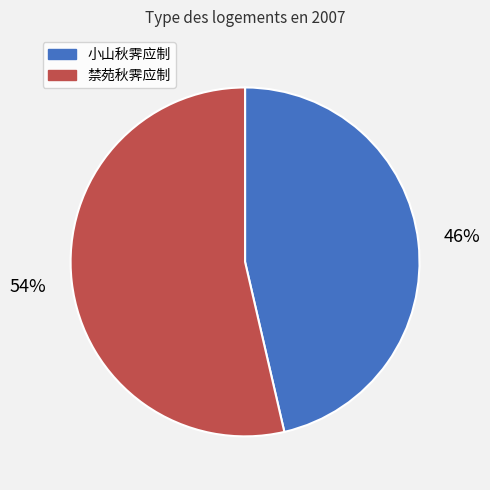

To the nearest percent, what is the average slice percentage?

50%